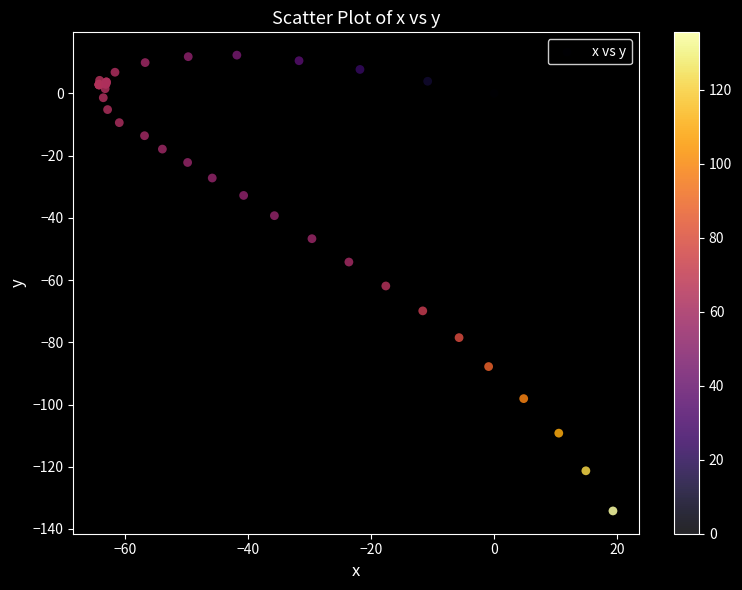

What Y value in the scatter plot is closest to -60?

-61.9